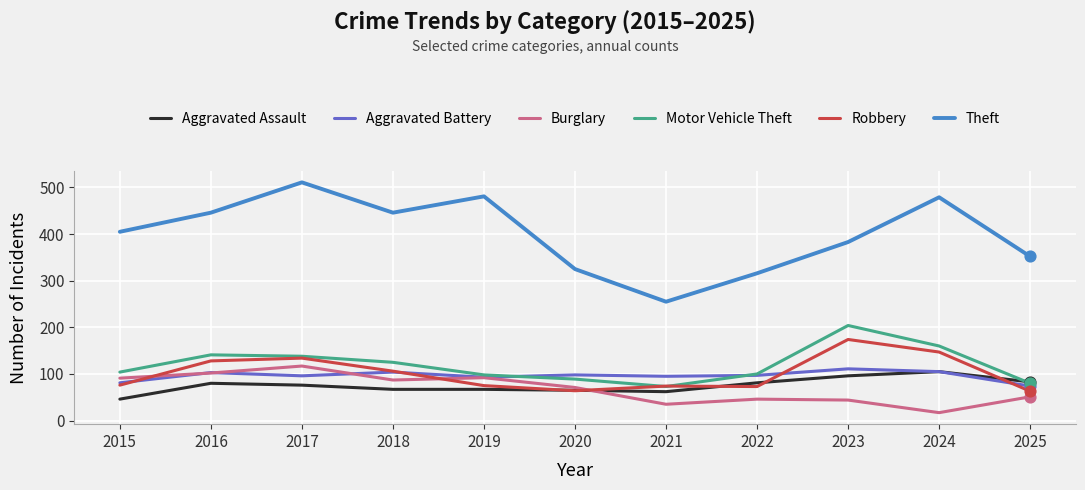

Which series has the widest spread of values?

Theft